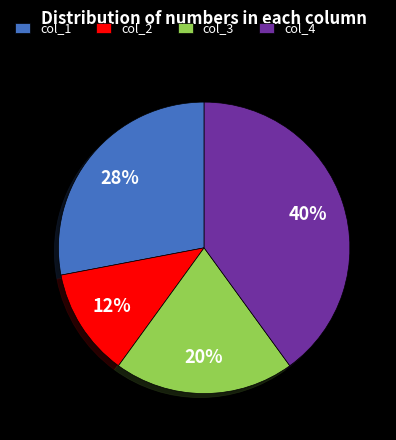

True or false: col_3 accounts for 20% of the total.

True